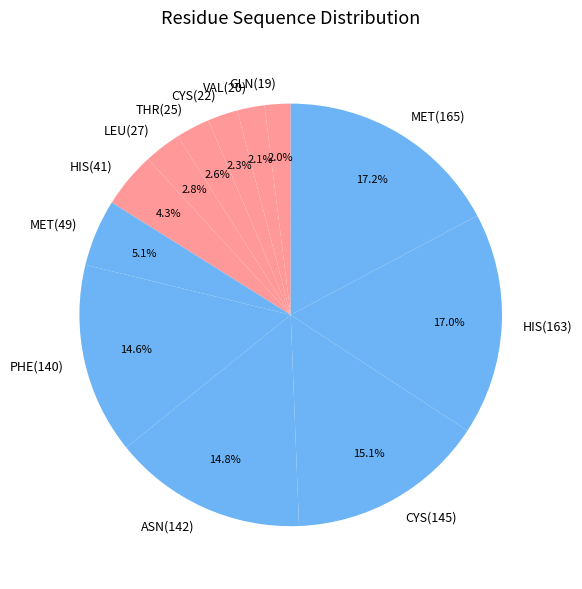

Approximately how many times larger is the value at MET(165) compared to THR(25)?

6.6